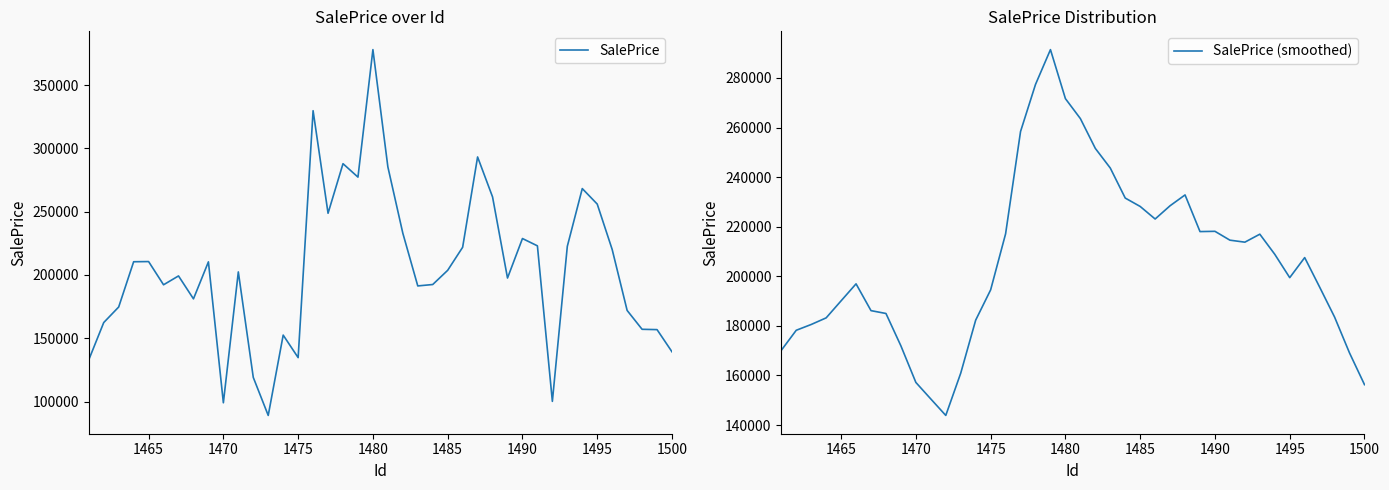

What is the lowest value of the SalePrice (smoothed) series?

143881.2